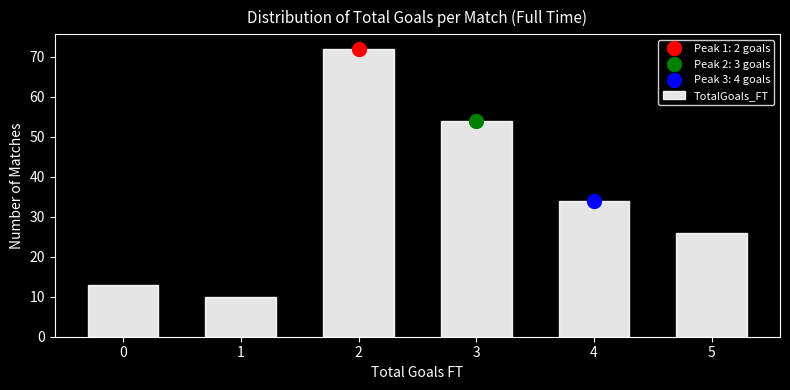

How tall is the bar that spans 2.5 to 3.5 on the x-axis? The values are not printed on the chart, so give them approximately, as read against the axis.

54